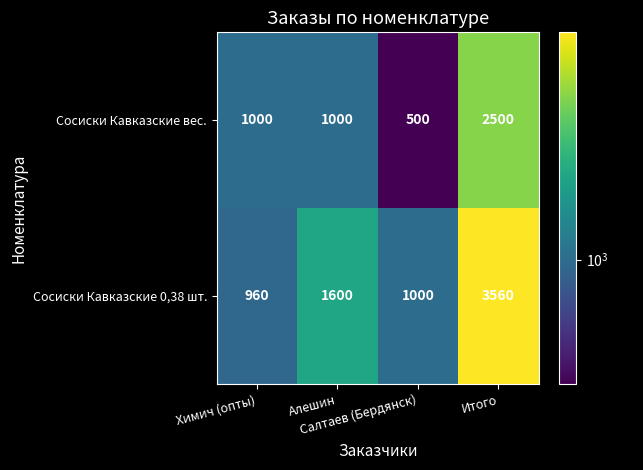

What is the difference between the maximum and minimum values in the Сосиски Кавказские 0,38 шт. series?

2600